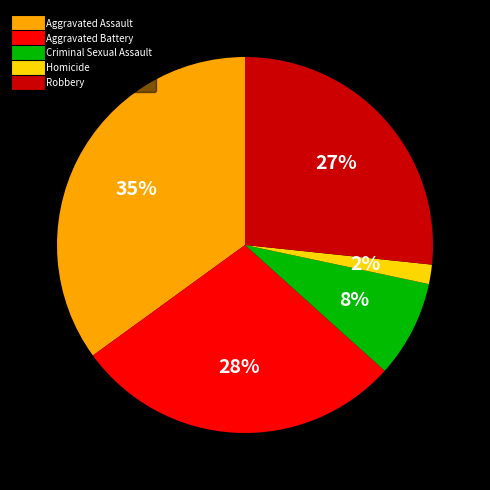

Is there any slice that represents more than half of the pie?

No